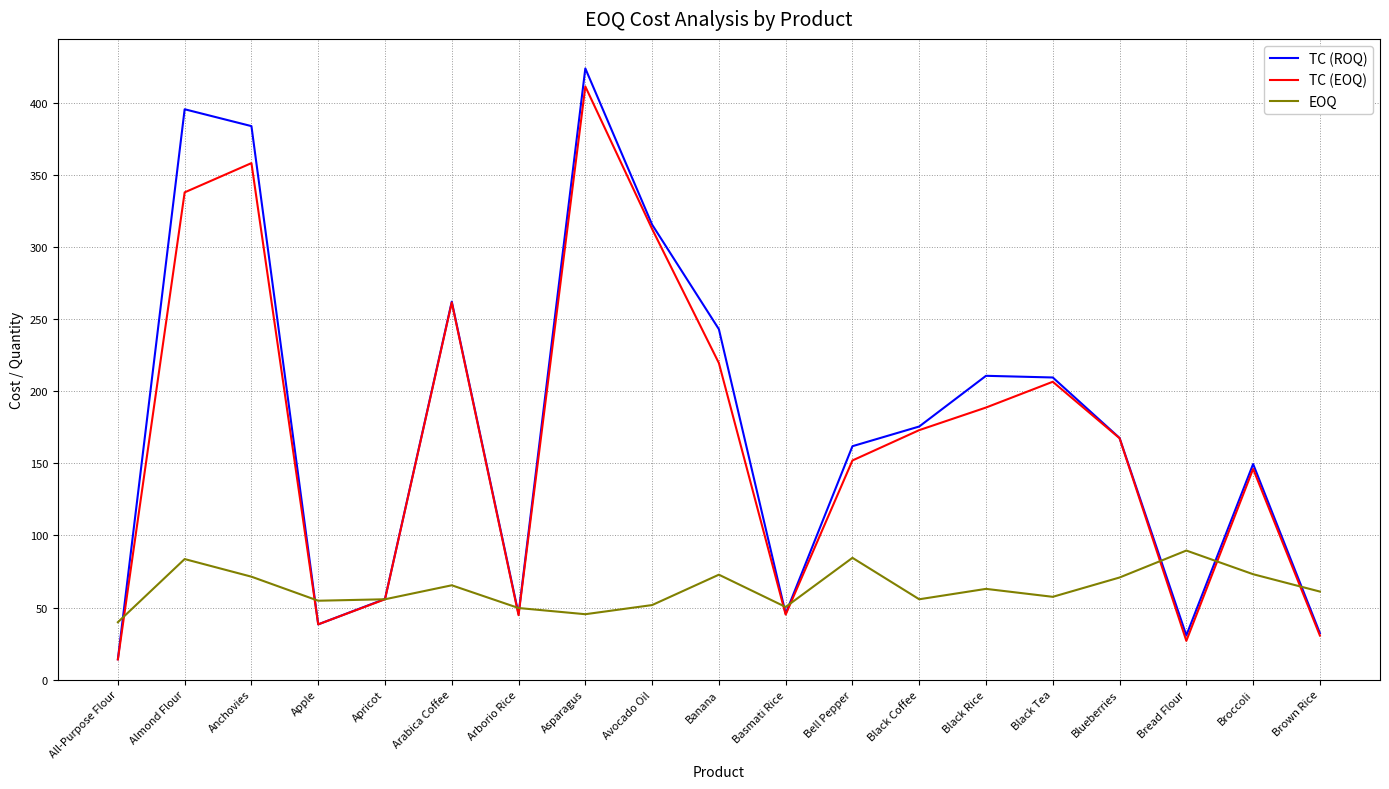

Read the TC (EOQ) value at Basmati Rice.

45.1